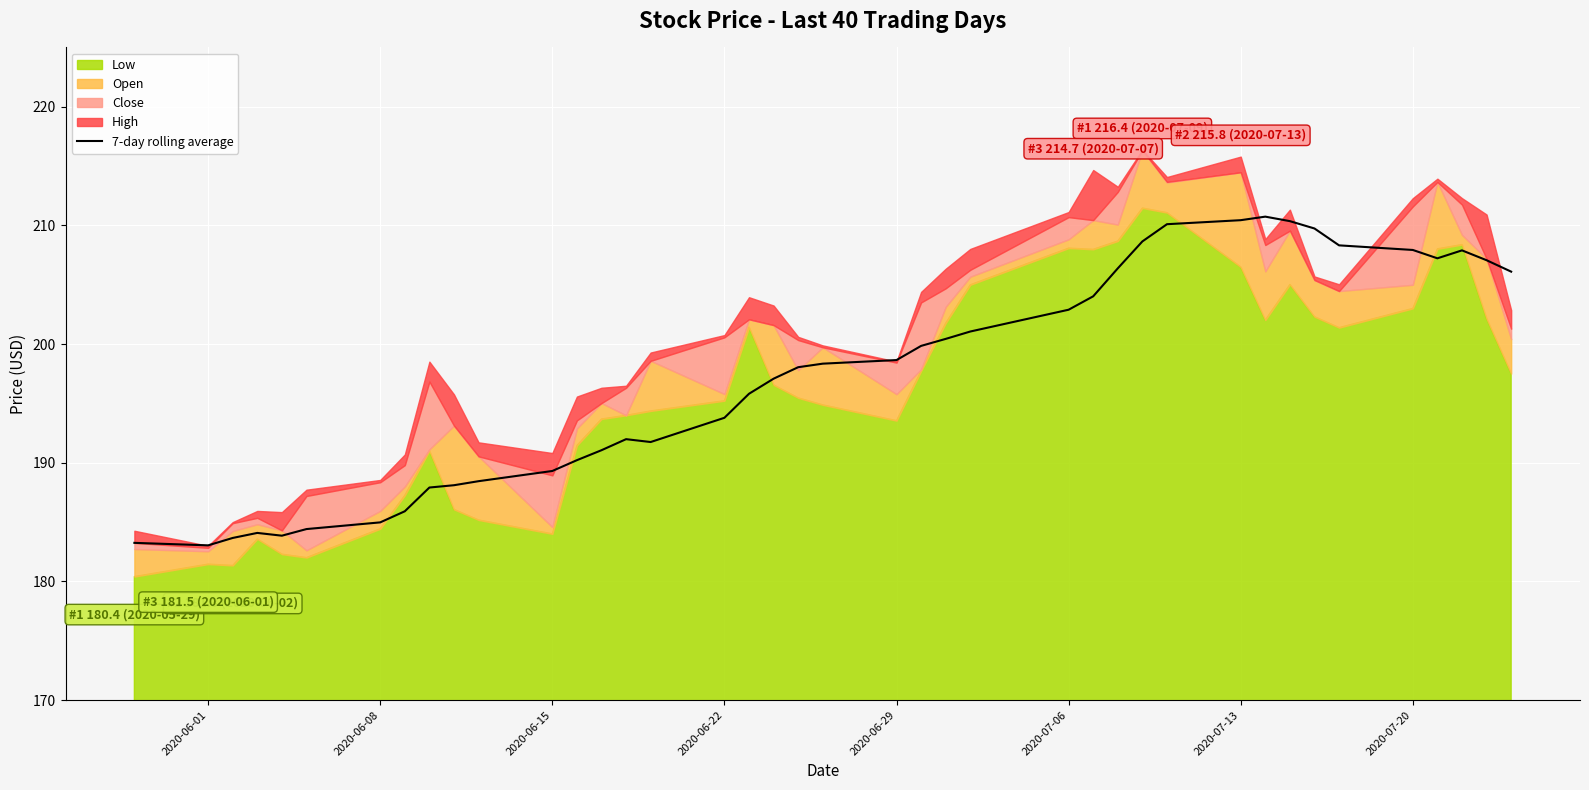

What is the minimum value for 7-day rolling average?

183.0